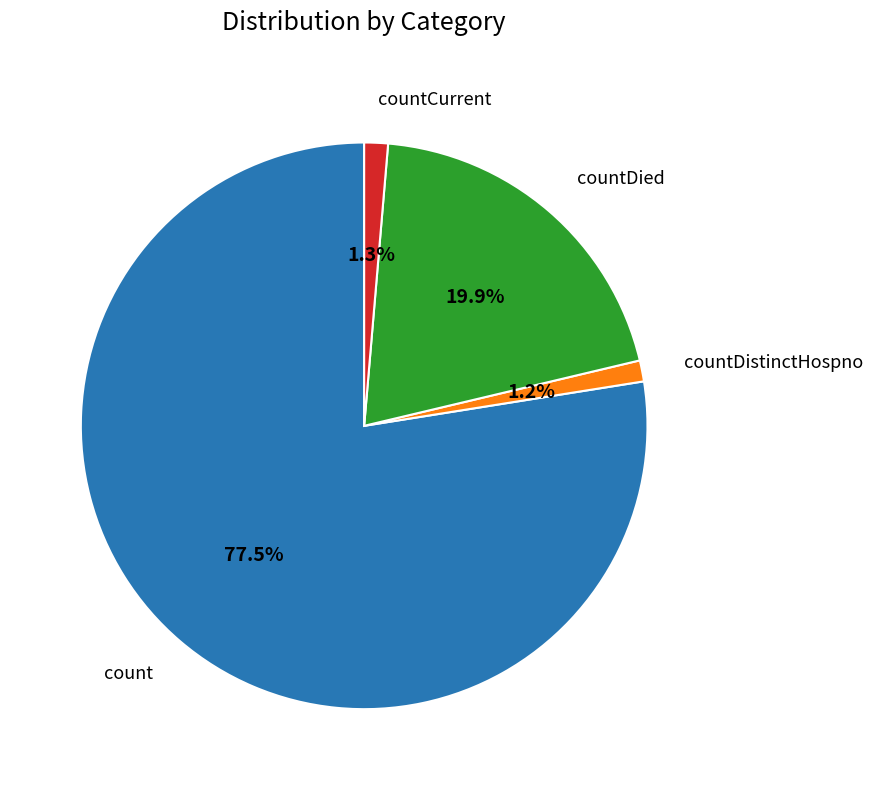

Is there a majority slice in this chart?

Yes